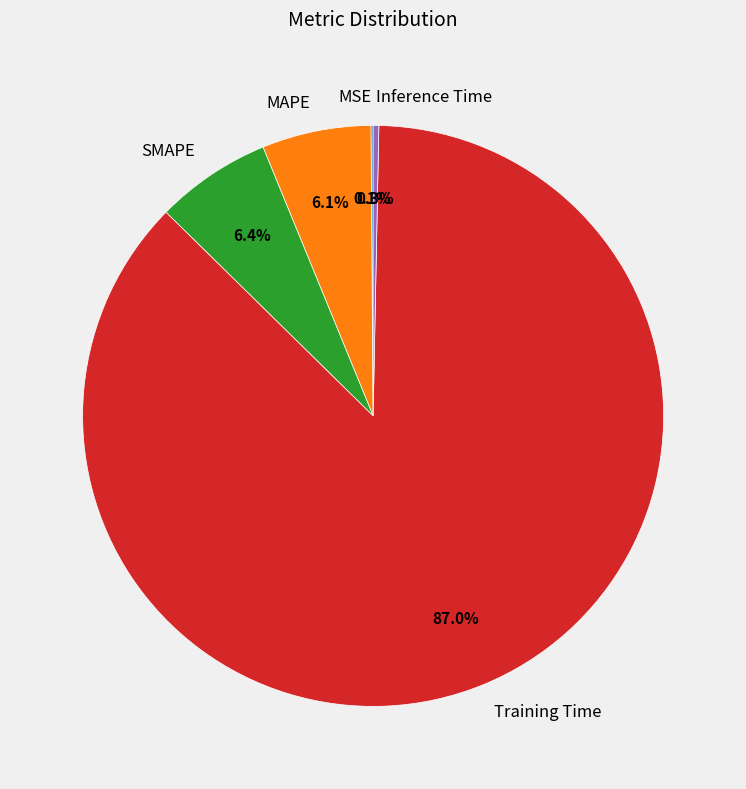

How much of the chart is everything except SMAPE?

93.6%